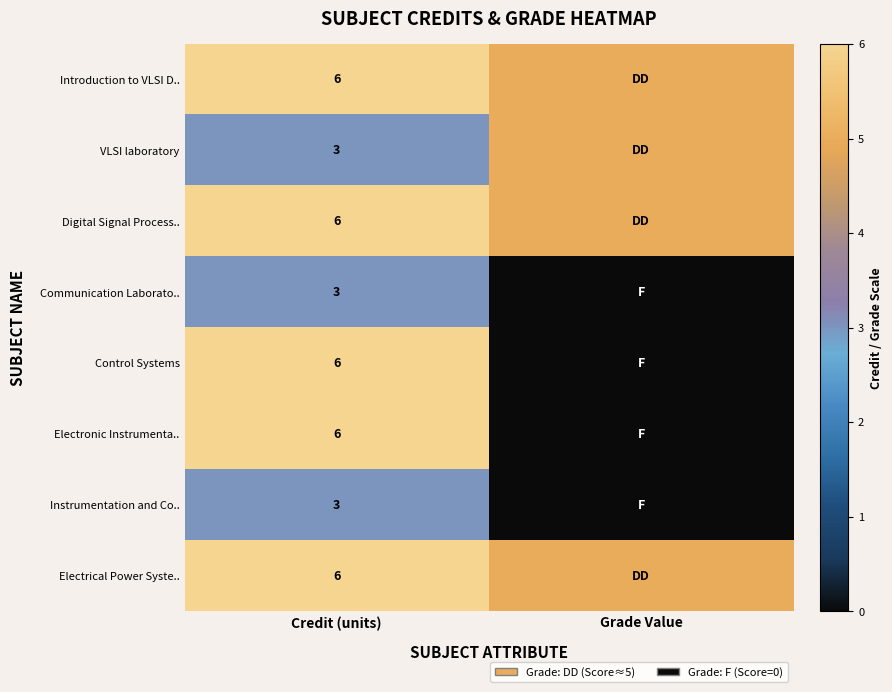

The Instrumentation and Co.. series shows 5 at Credit (units). True or false?

False